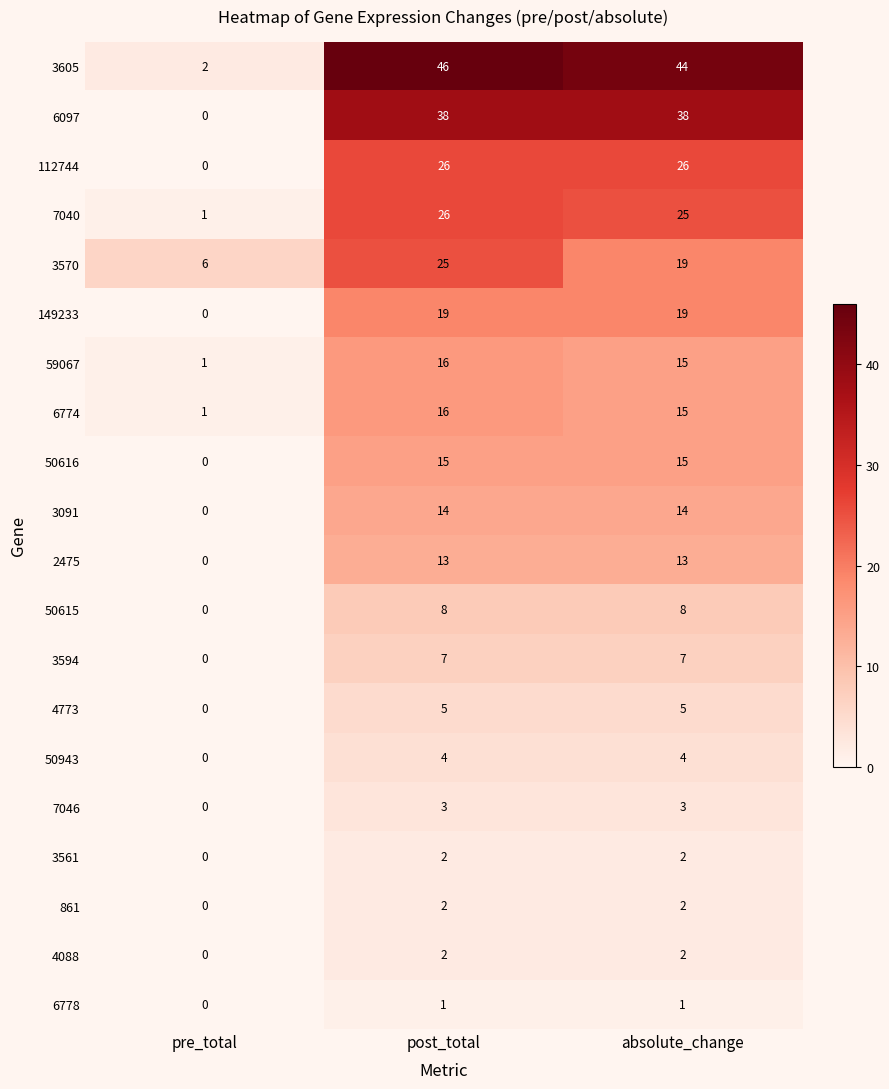

Count the number of categories in the chart.

3